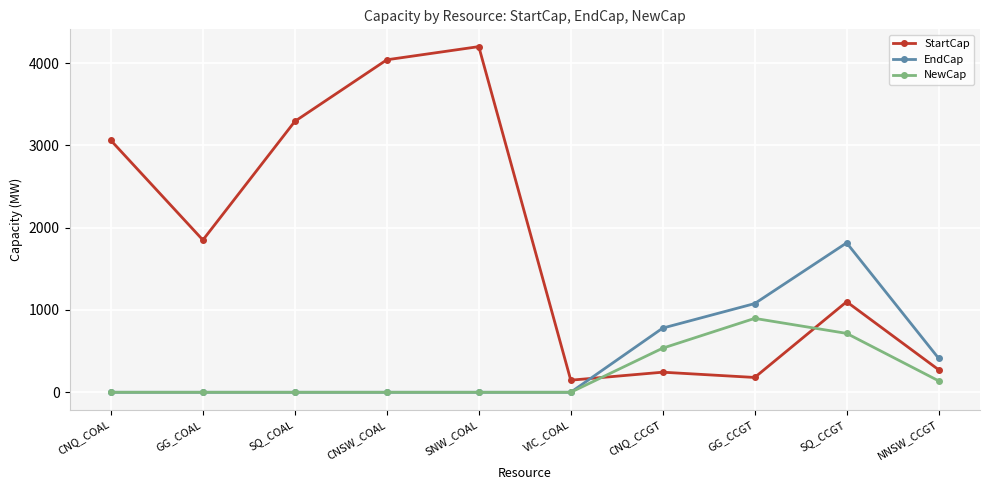

What is the difference between the StartCap values at SQ_COAL and SNW_COAL?

908.0